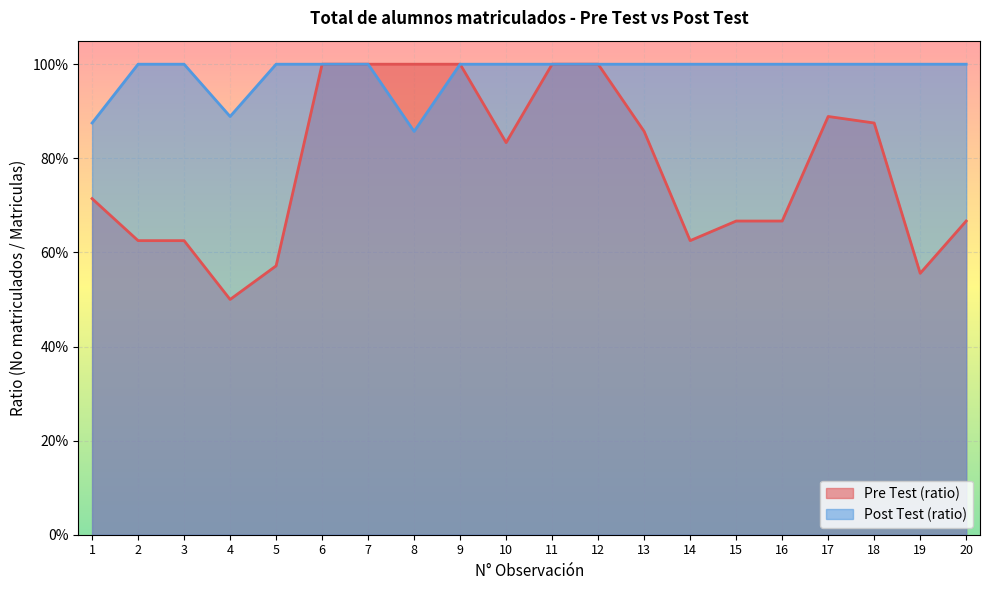

True or false: Post Test (ratio) and Pre Test (ratio) cross at least once.

False